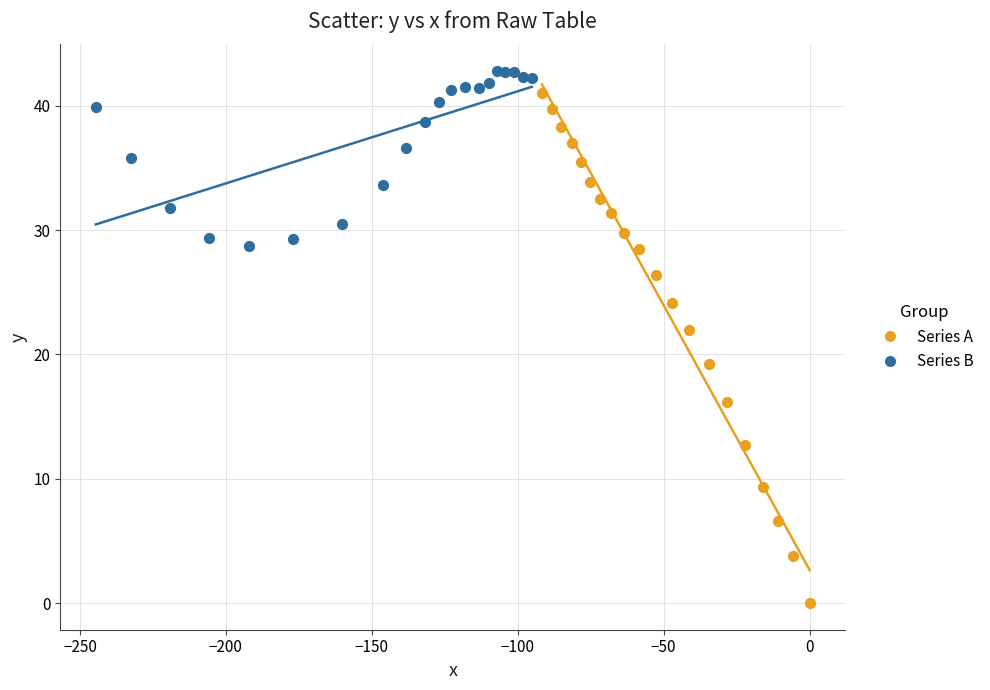

Which series contains the lowest Y value?

Series A